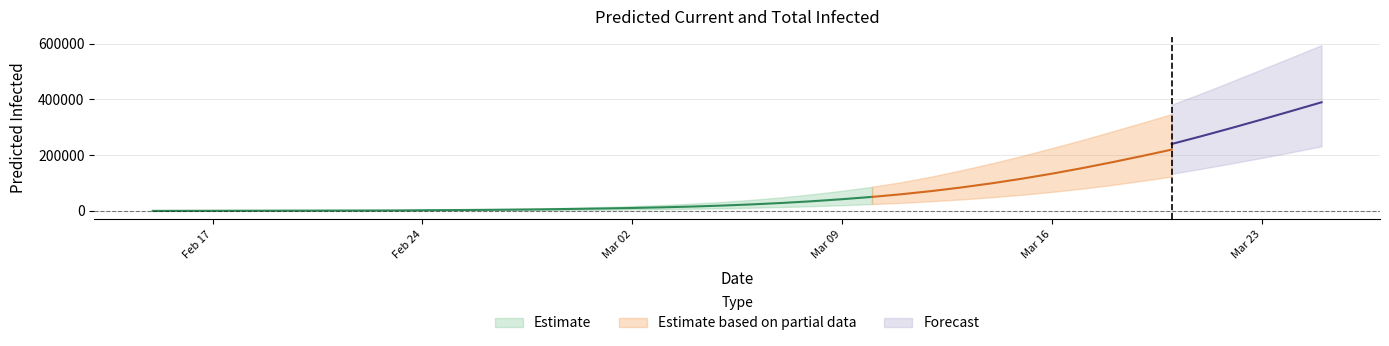

Rank the categories by predicted_current_infected_upper value from lowest to highest.

0, 1, 2, 3, 4, 5, 6, 7, 8, 9, 10, 11, 12, 13, 14, 15, 16, 17, 18, 19, 20, 21, 22, 23, 24, 25, 26, 27, 28, 29, 30, 31, 32, 33, 34, 35, 36, 37, 38, 39